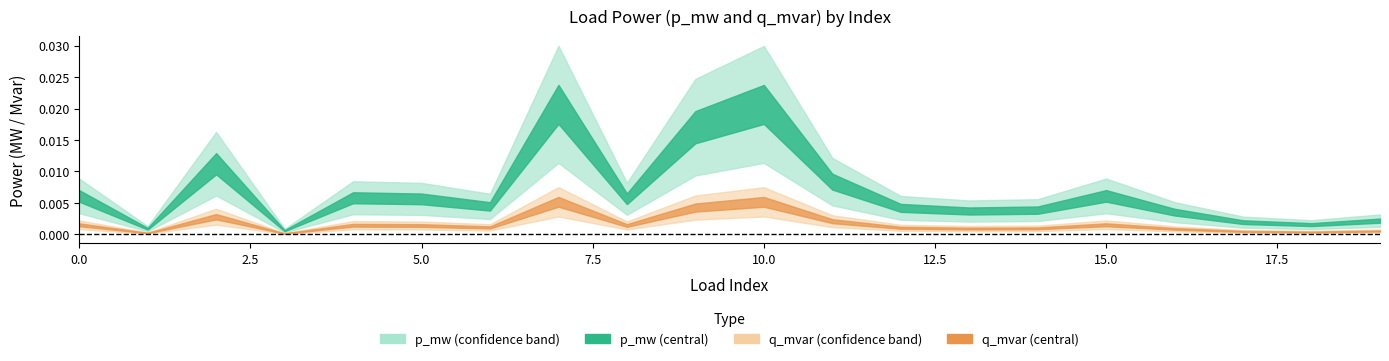

What are all the series names shown in the legend?

p_mw, q_mvar